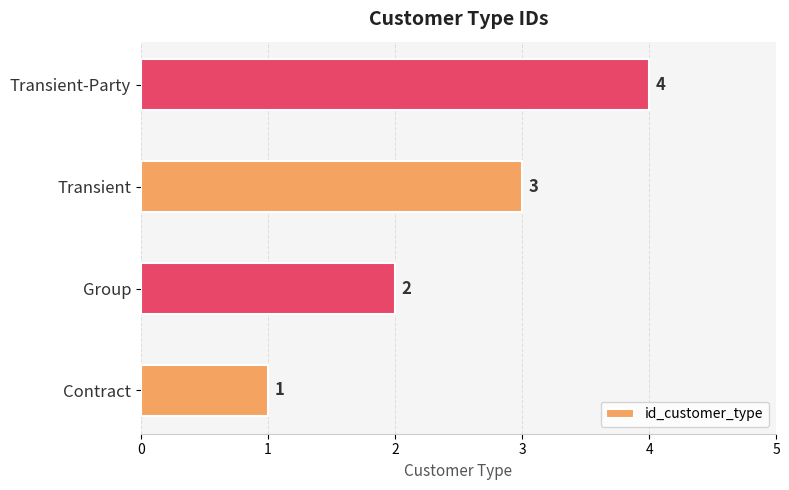

Is it true that the value at Transient-Party is 1?

False